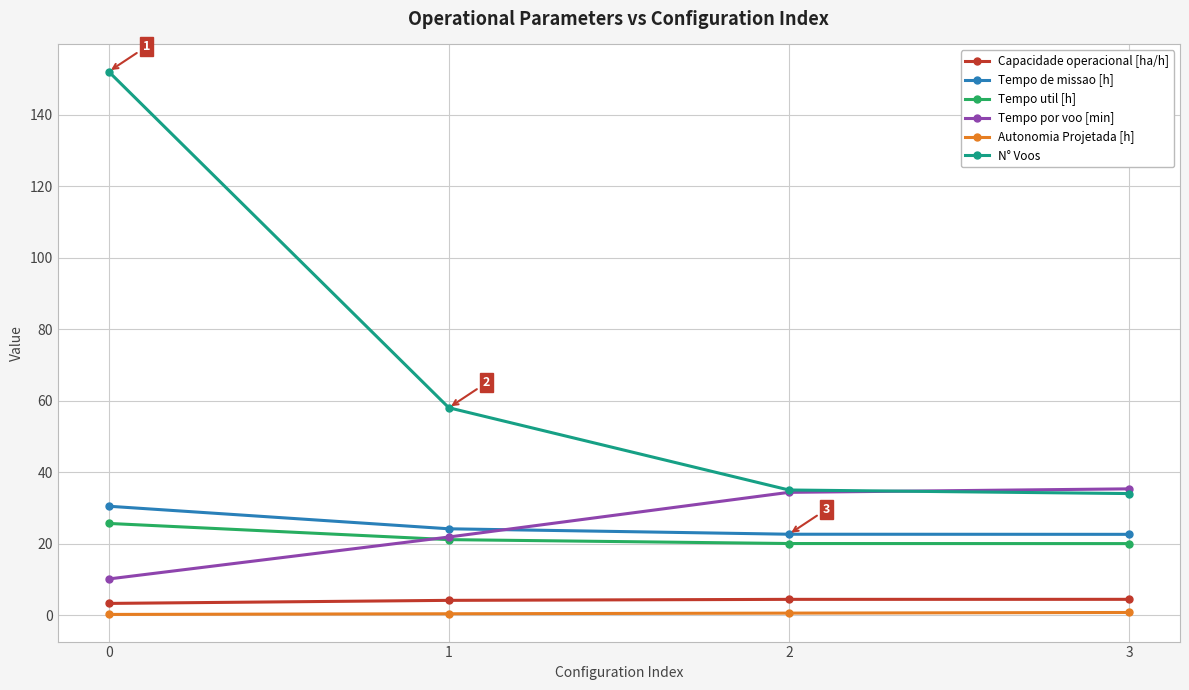

The value of N° Voos at 0 is 152.0. True or false?

True